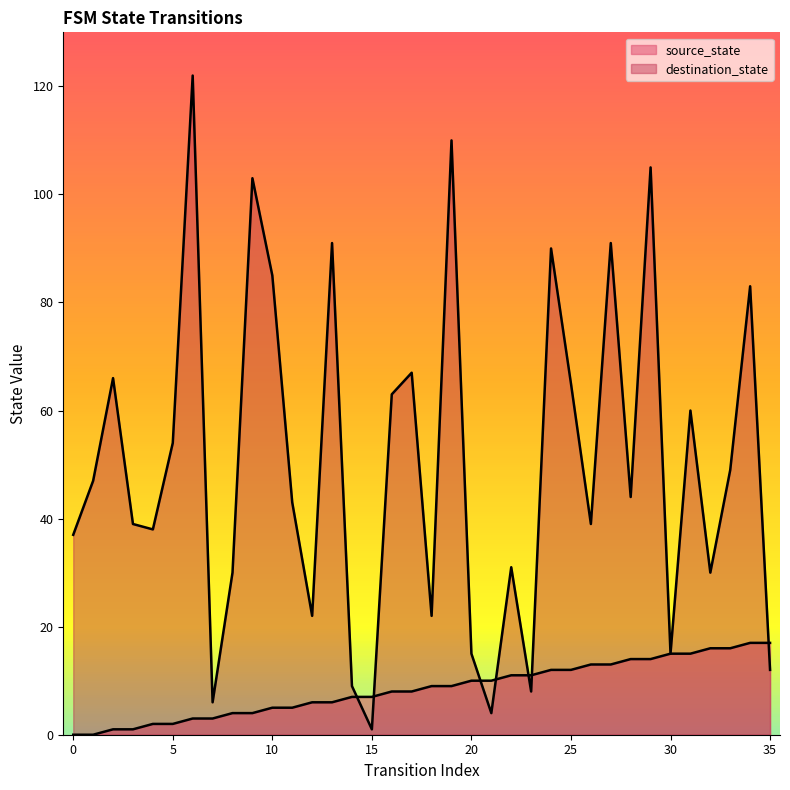

What is the difference between the destination_state values at 22 and 26?

8